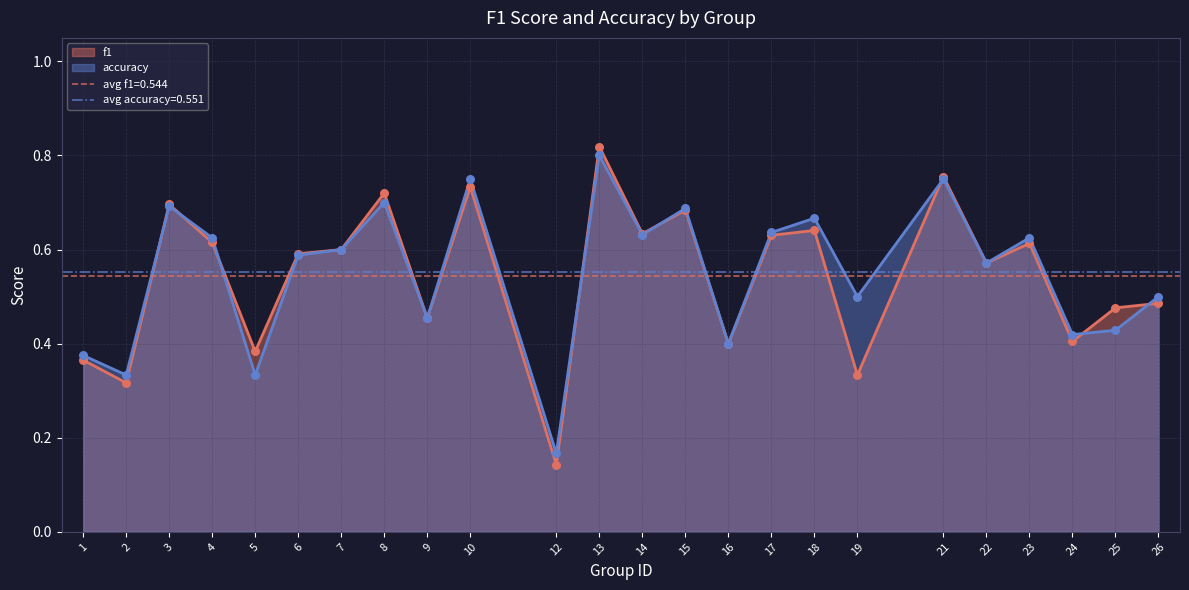

Which series reaches the maximum Y coordinate?

f1